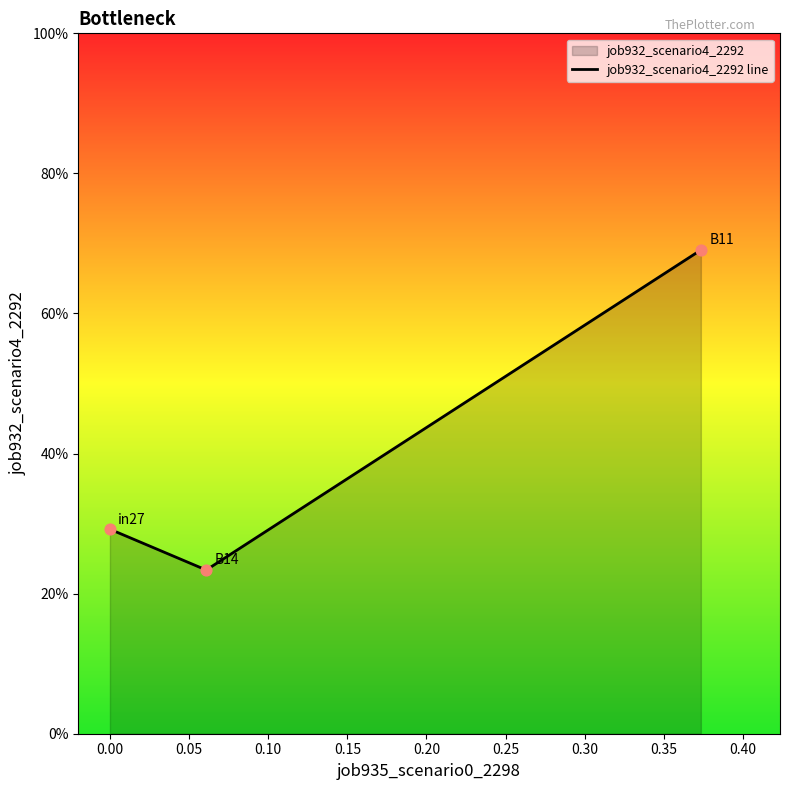

Which has a higher value, 0.05 or −0.05?

0.05